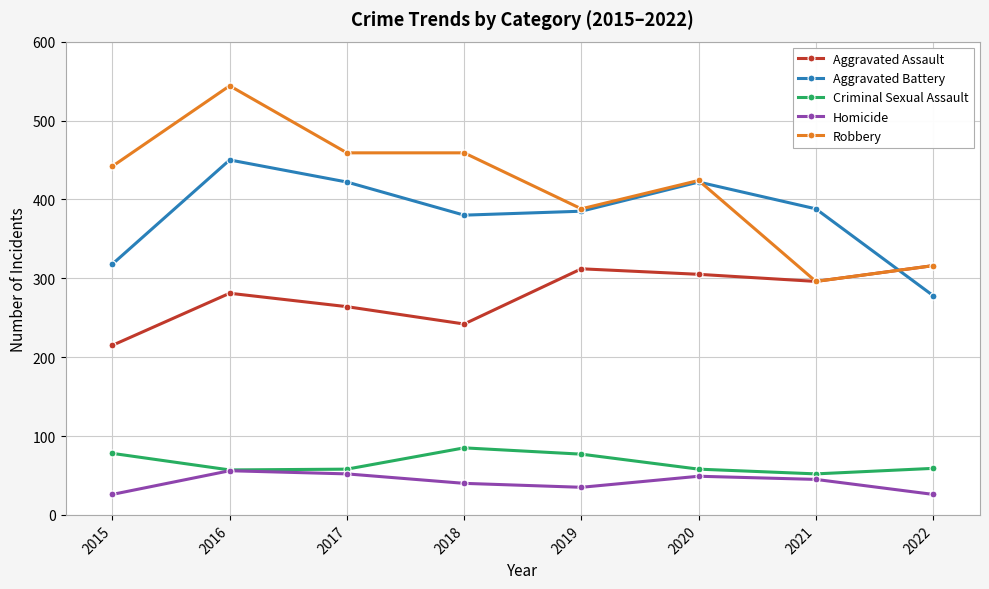

At 2015, list the series in order from smallest to largest.

Homicide, Criminal Sexual Assault, Aggravated Assault, Aggravated Battery, Robbery